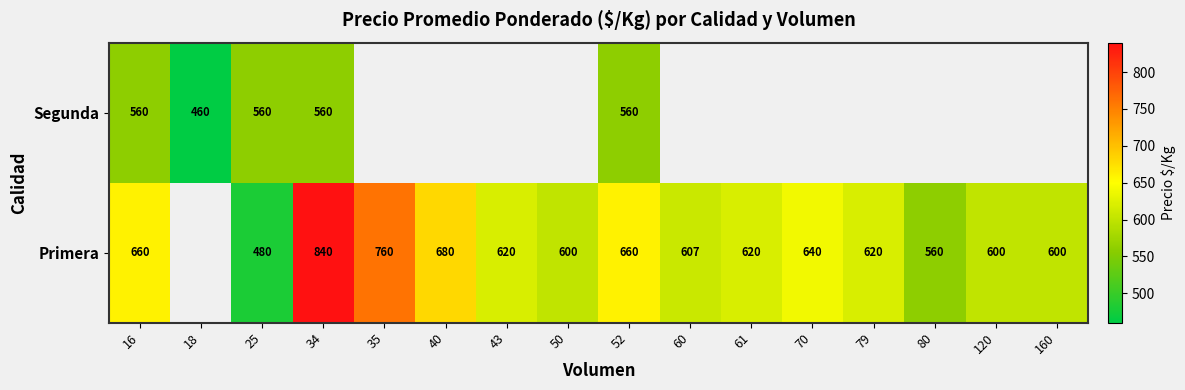

At 25, list the series in order from largest to smallest.

Segunda, Primera